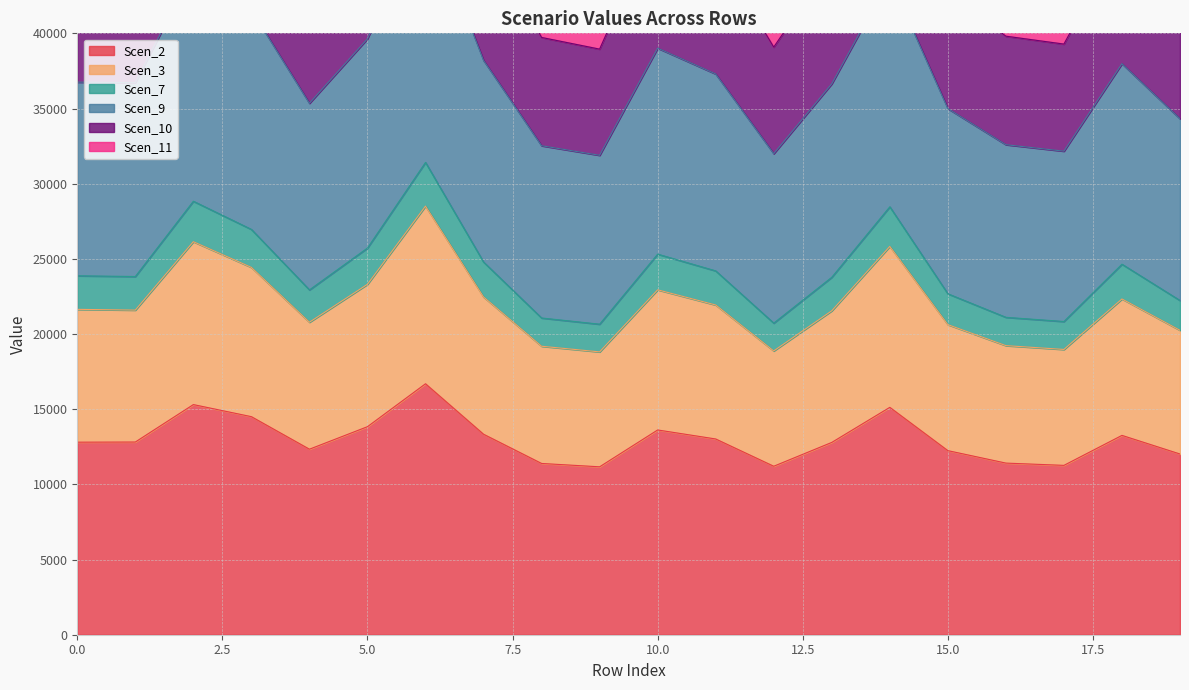

True or false: Scen_2 and Scen_7 cross at least once.

False